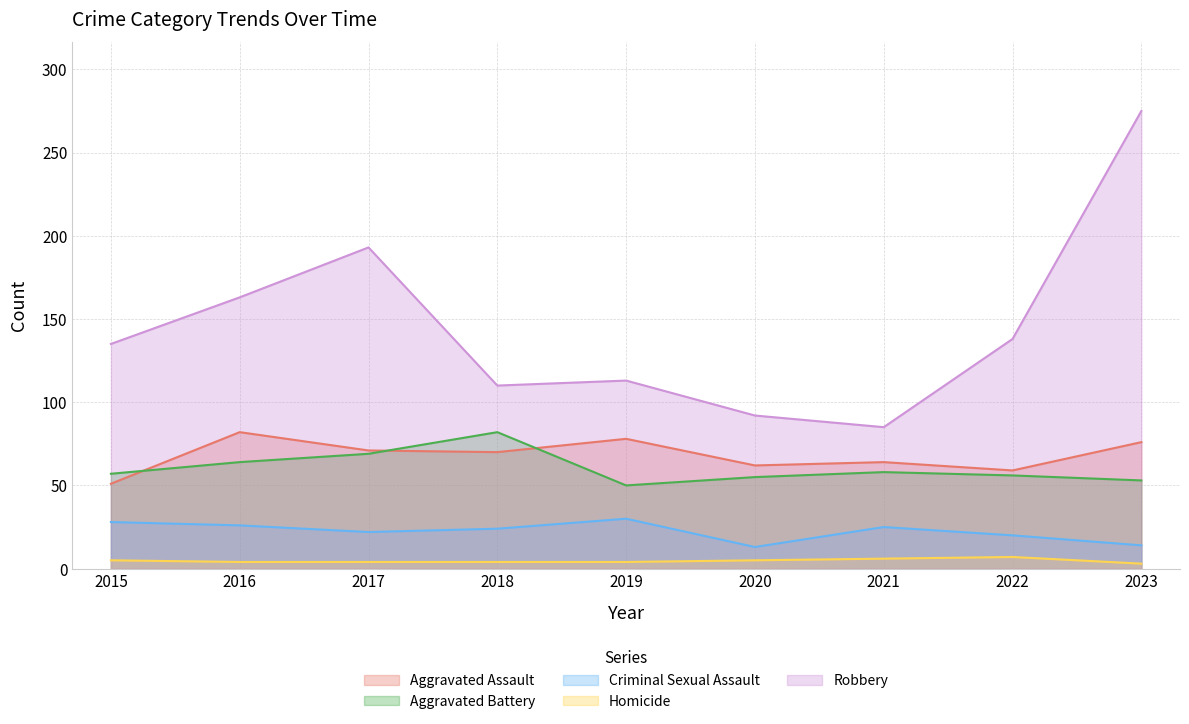

At which label does Robbery reach its peak?

2023